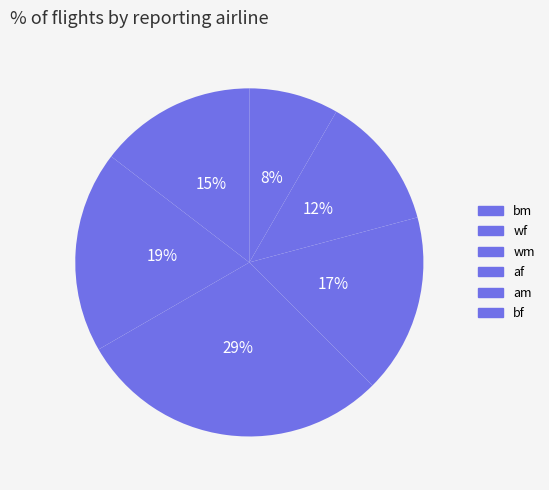

Rank the categories by value from highest to lowest.

wm, af, wf, bm, bf, am